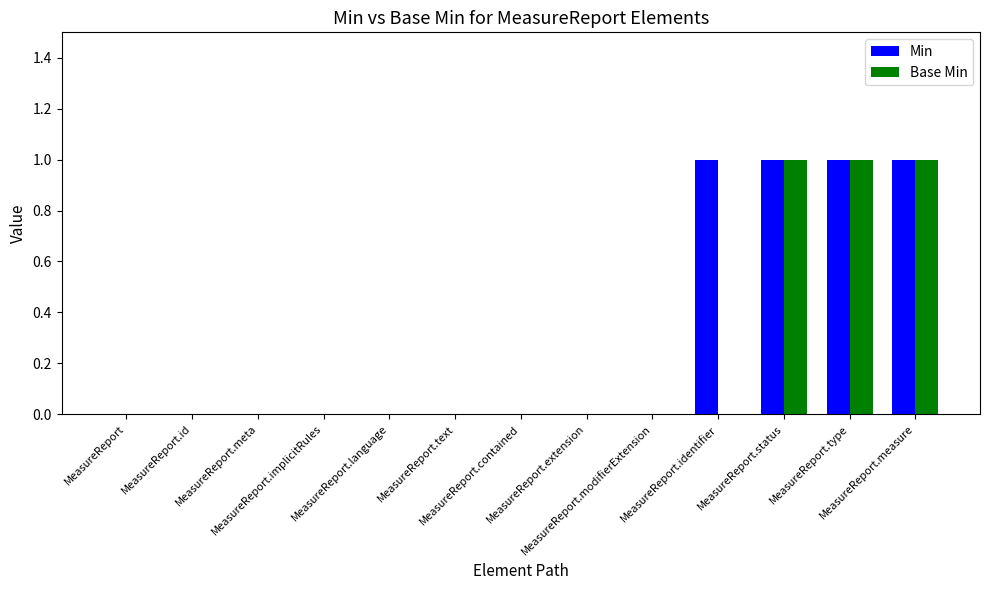

Reading left to right, extract all data points from this chart.

Min: MeasureReport=0	MeasureReport.id=0	MeasureReport.meta=0	MeasureReport.implicitRules=0	MeasureReport.language=0	MeasureReport.text=0	MeasureReport.contained=0	MeasureReport.extension=0	MeasureReport.modifierExtension=0	MeasureReport.identifier=1	MeasureReport.status=1	MeasureReport.type=1	MeasureReport.measure=1
Base Min: MeasureReport=0	MeasureReport.id=0	MeasureReport.meta=0	MeasureReport.implicitRules=0	MeasureReport.language=0	MeasureReport.text=0	MeasureReport.contained=0	MeasureReport.extension=0	MeasureReport.modifierExtension=0	MeasureReport.identifier=0	MeasureReport.status=1	MeasureReport.type=1	MeasureReport.measure=1